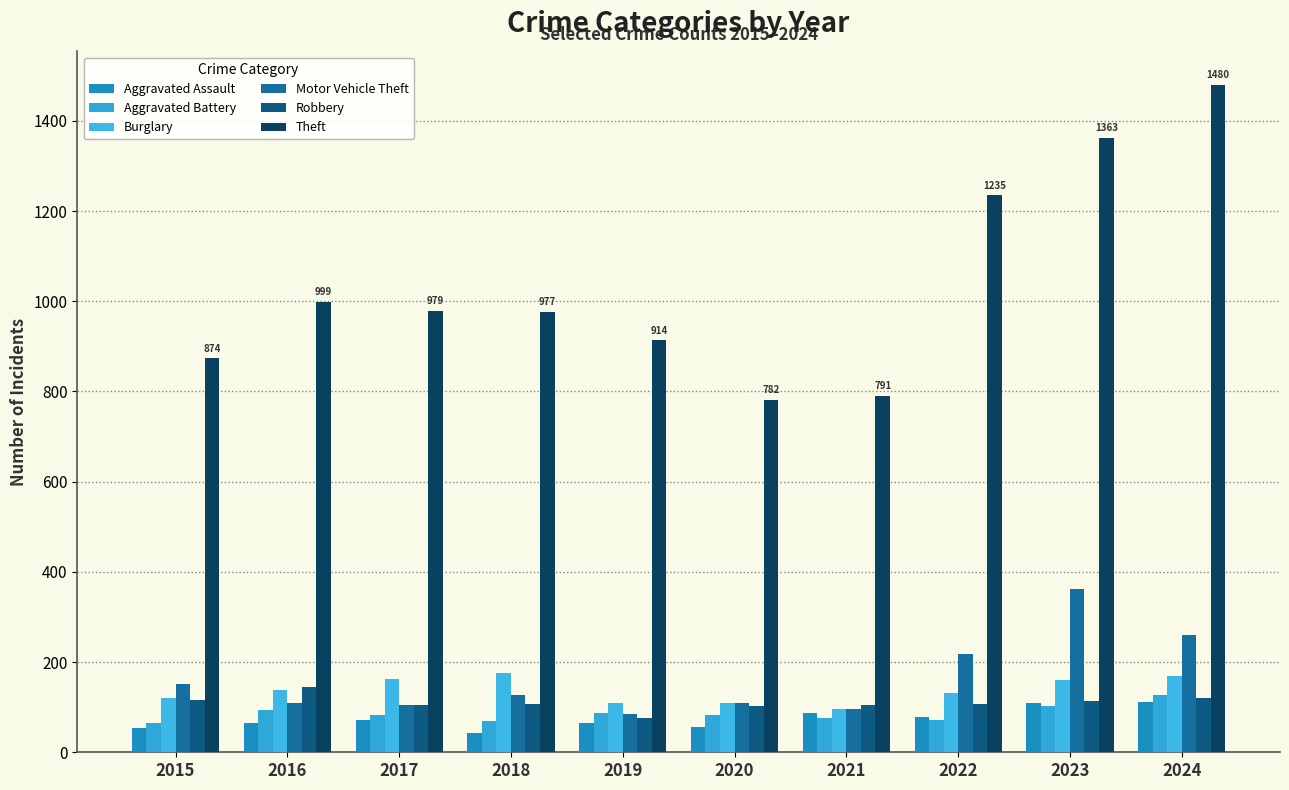

What value does the Theft series have at 2022?

1235